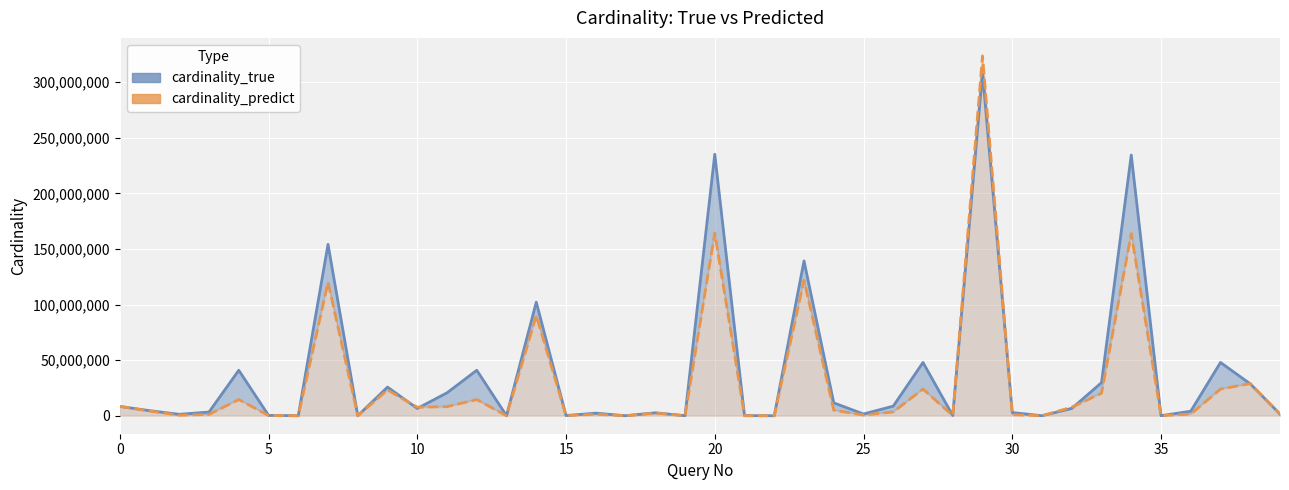

Rank the series by their average value, from lowest to highest.

cardinality_predict, cardinality_true